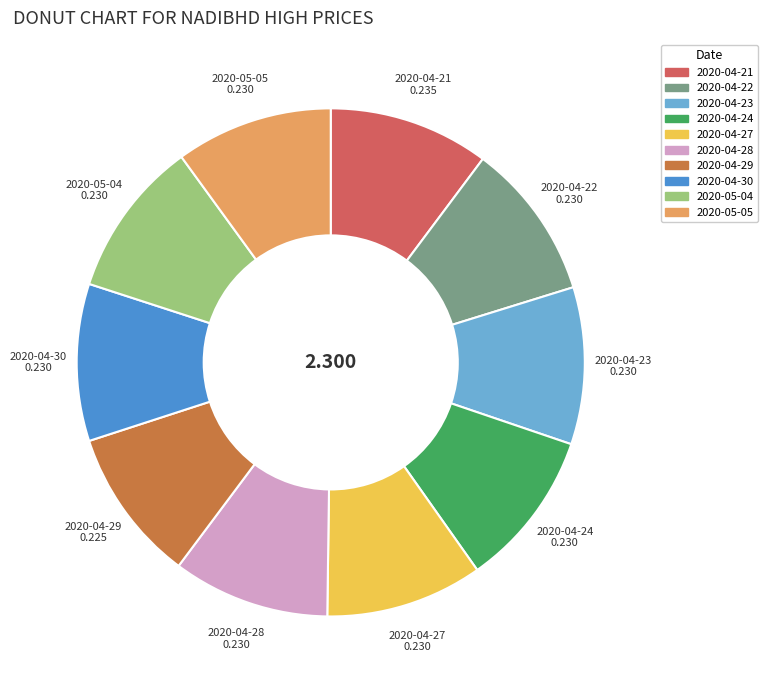

Does any single category account for the majority?

No